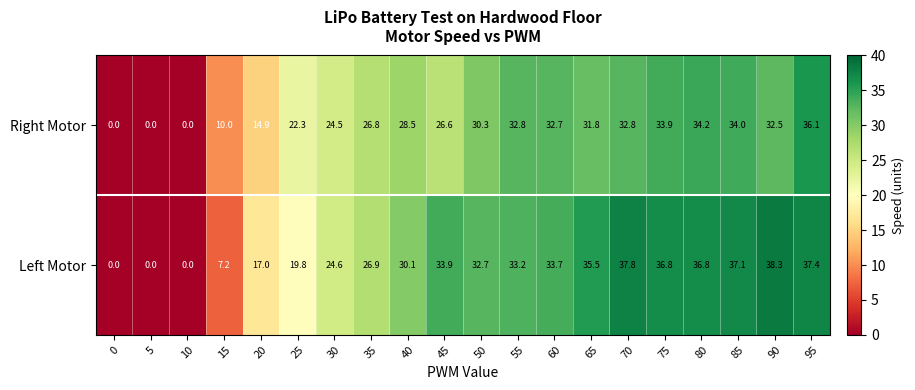

Which series has the largest total across all categories?

Left Motor